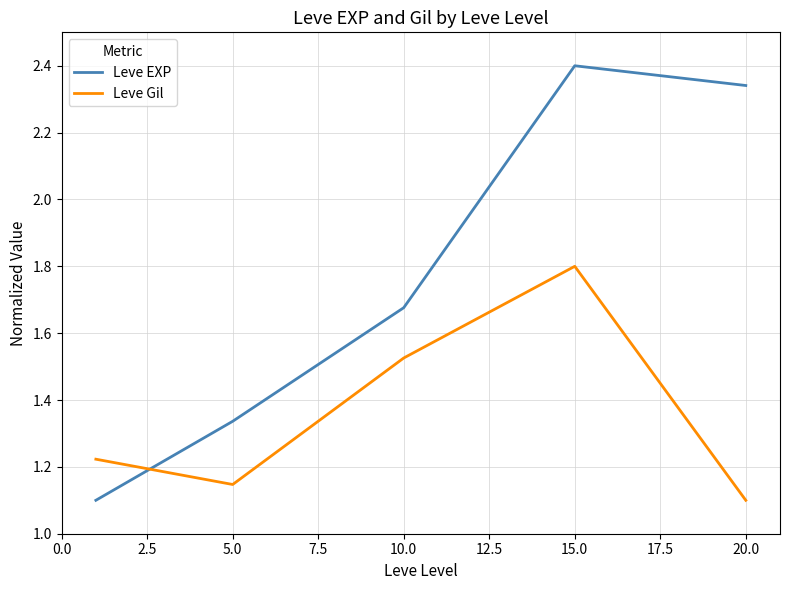

Which series has the largest range (max minus min)?

Leve EXP